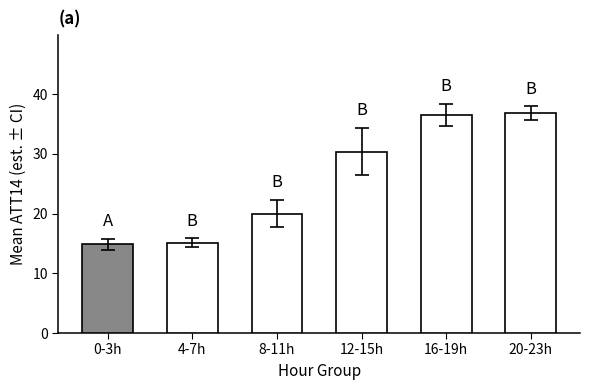

What is the greatest value displayed?

36.8